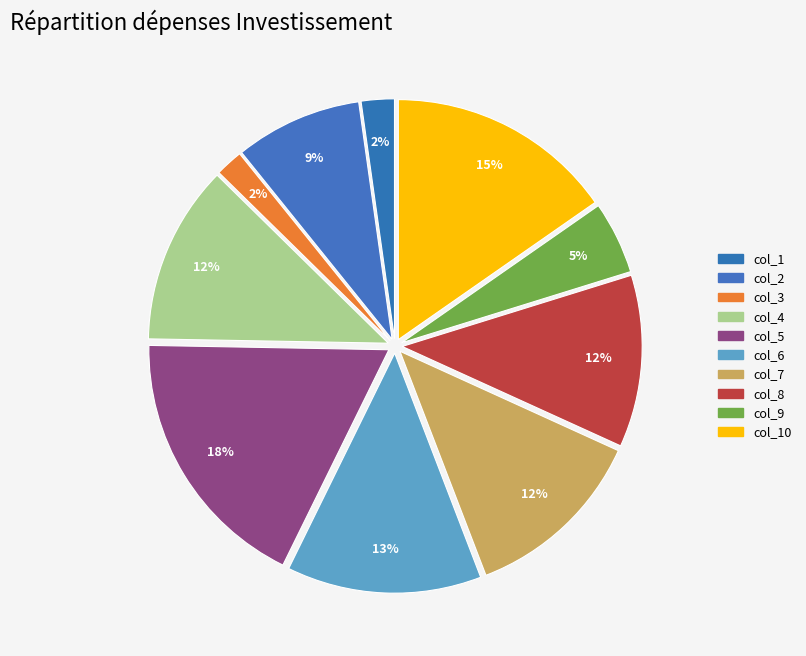

How many slices are in this pie chart?

10